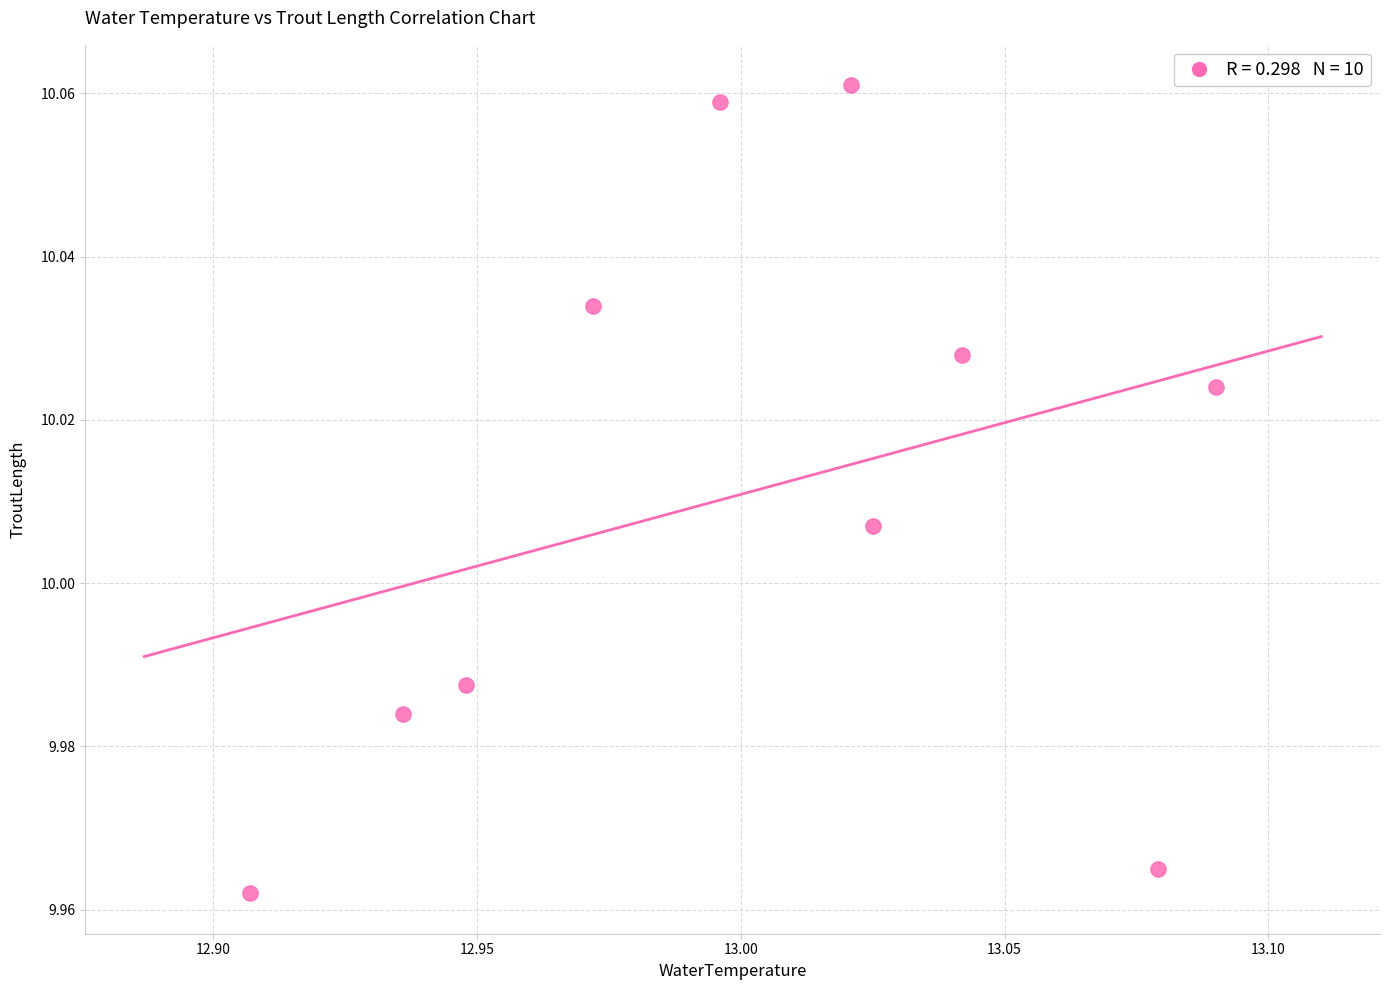

What is the average X value?

13.0